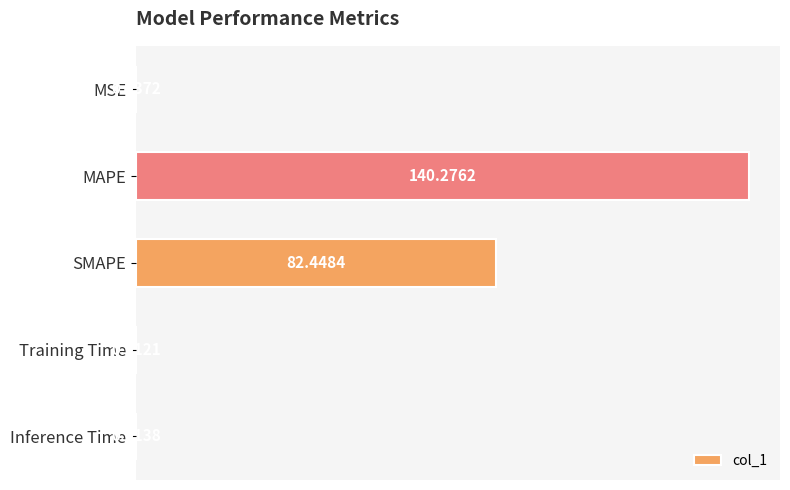

Which label corresponds to the largest value in the chart?

MAPE